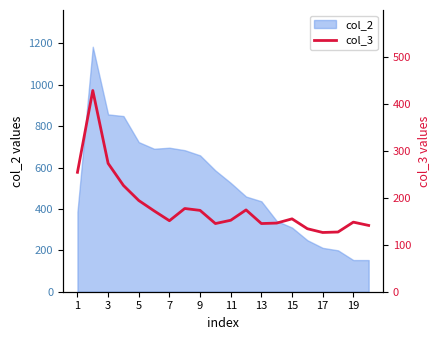

The value of col_2 at 17 is 212. True or false?

True